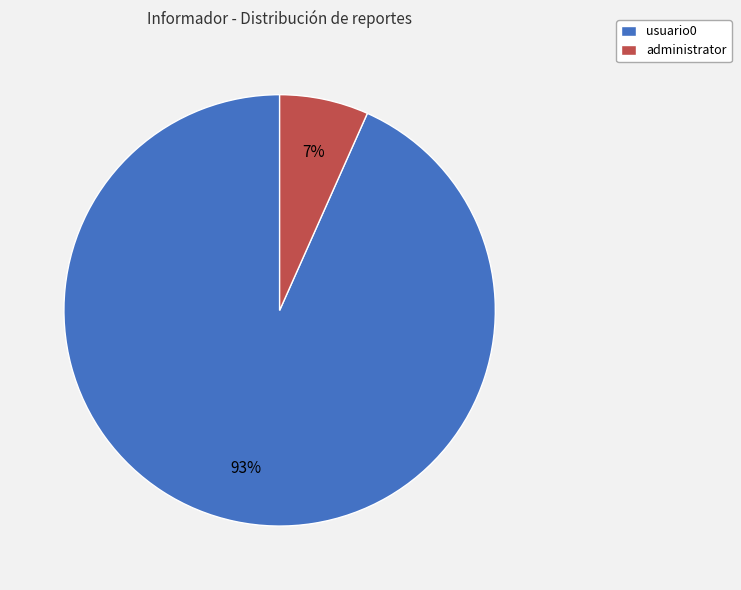

Is it true that administrator is 7% of the pie?

True